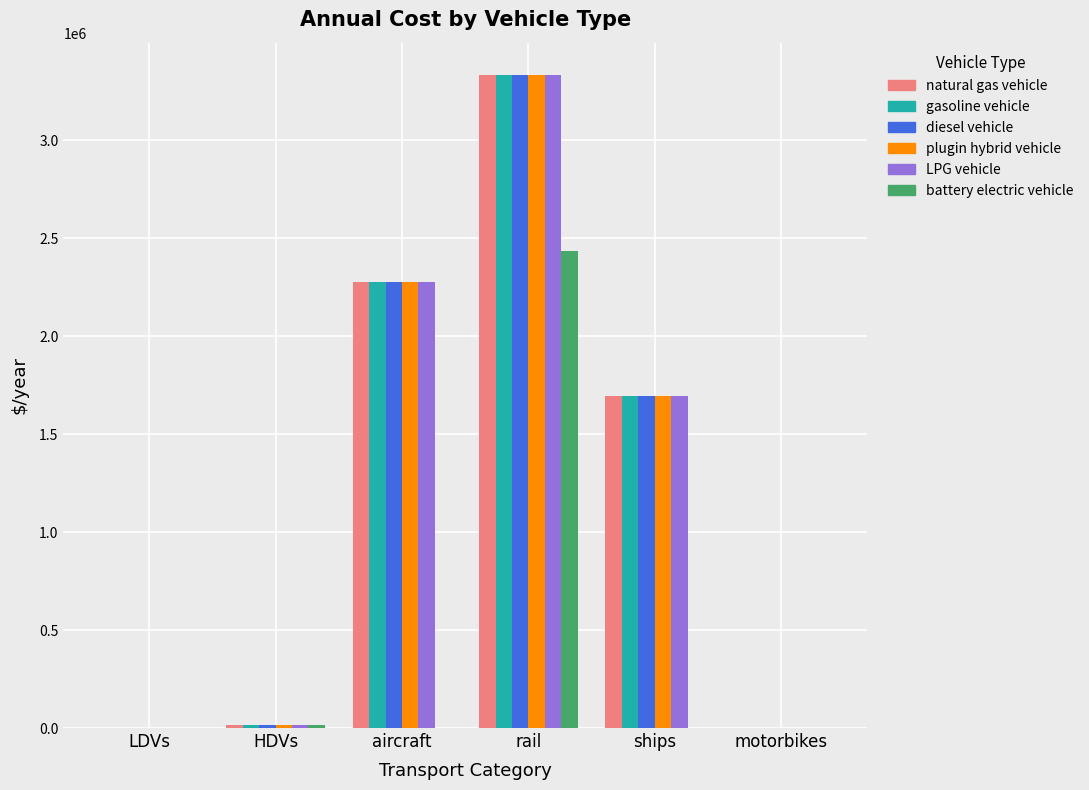

Read the gasoline vehicle value at ships.

1695890.0